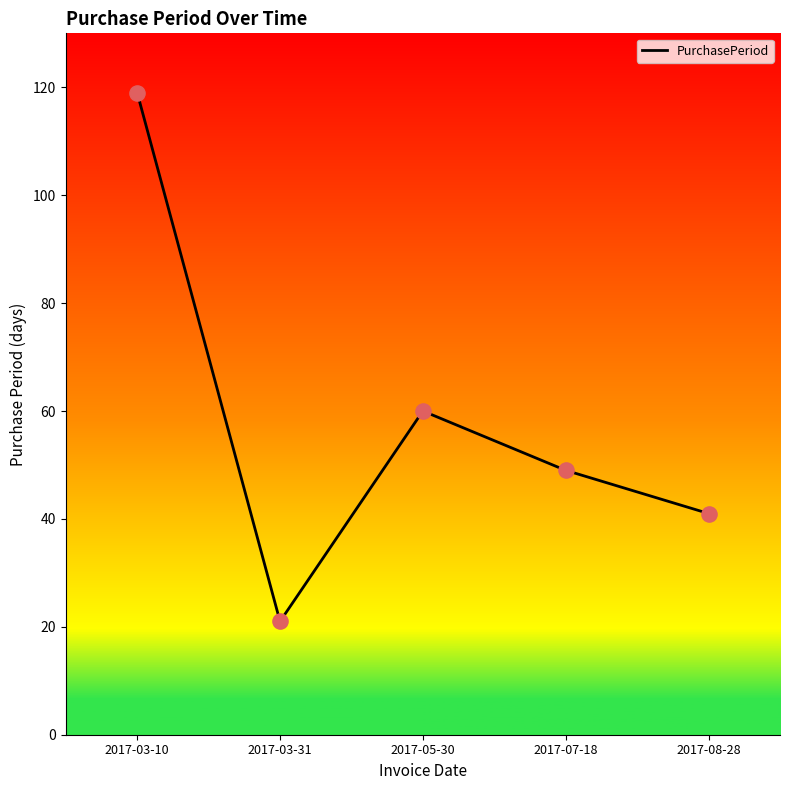

Which has a higher value, 2017-03-31 or 2017-03-10?

2017-03-10